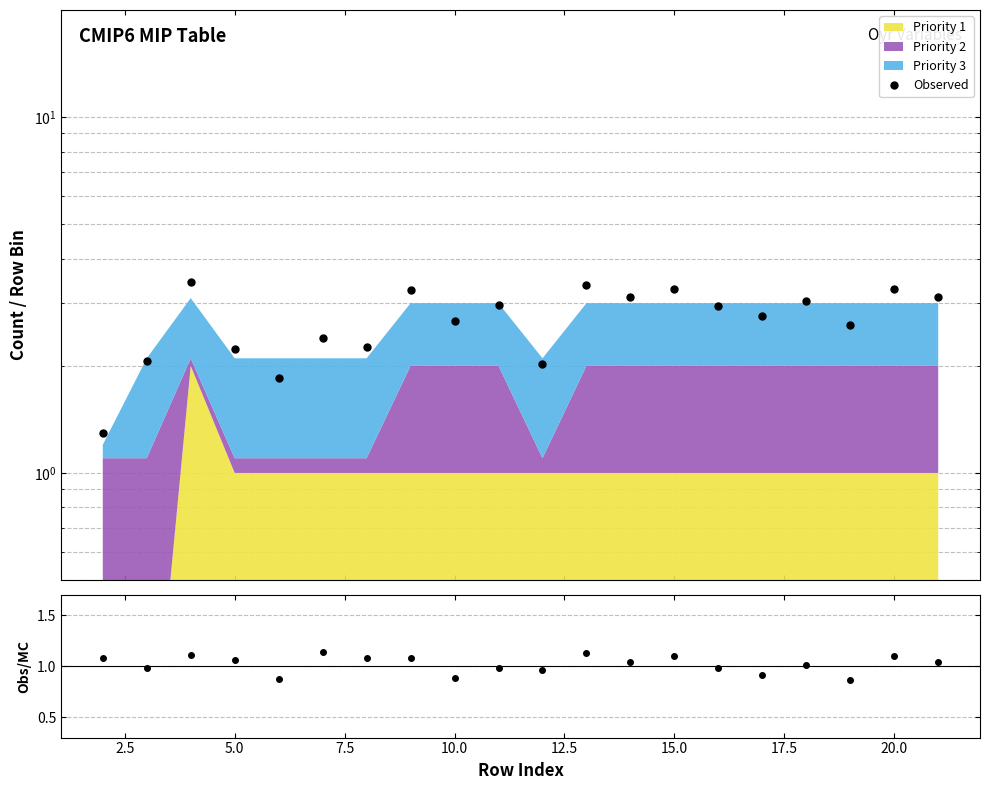

Does the chart have visible grid lines?

Yes